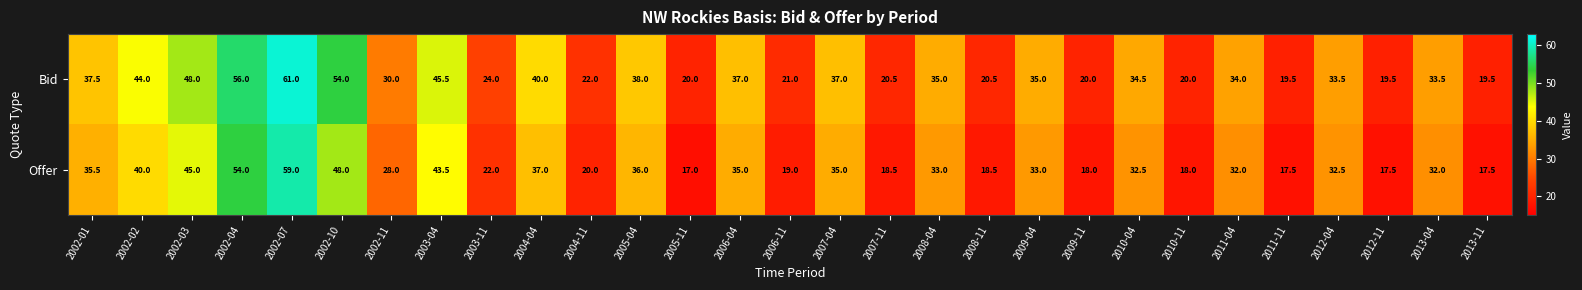

Which series has the widest spread of values?

Offer